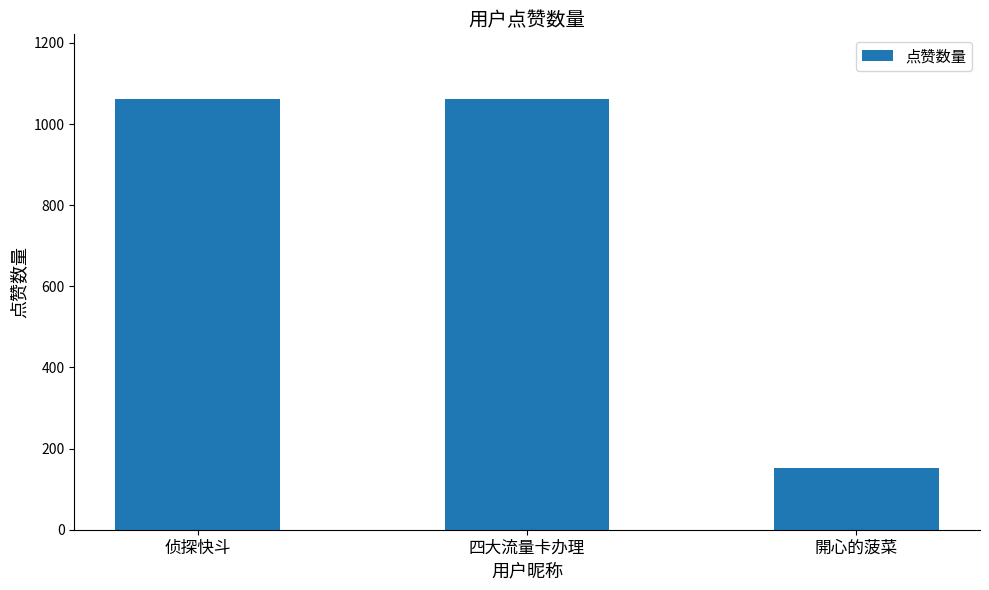

What is the sum of the values at 侦探快斗 and 四大流量卡办理?

2123